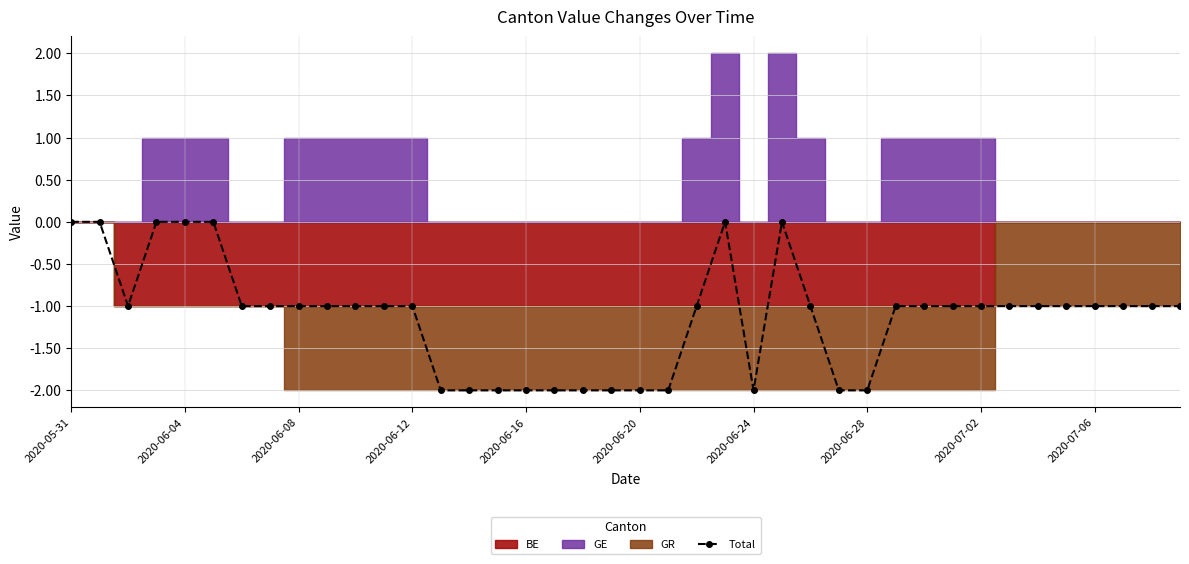

At which category does the chart reach its peak across all series?

2020-05-31